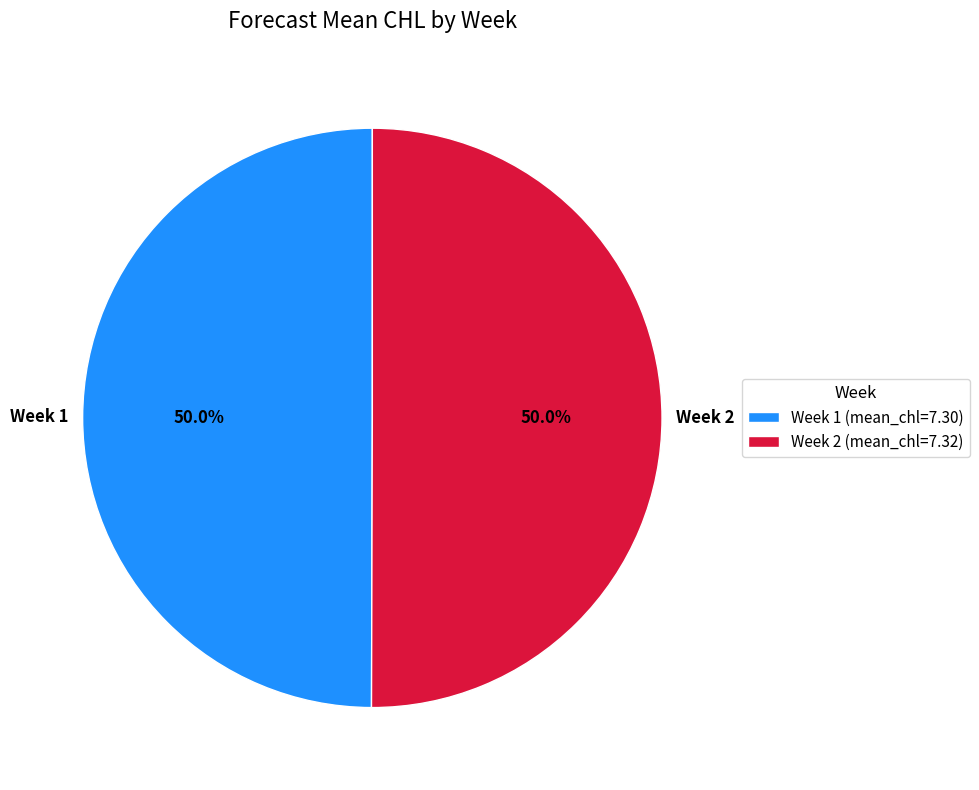

Combined, do Week 2 and Week 1 account for over 50%?

Yes